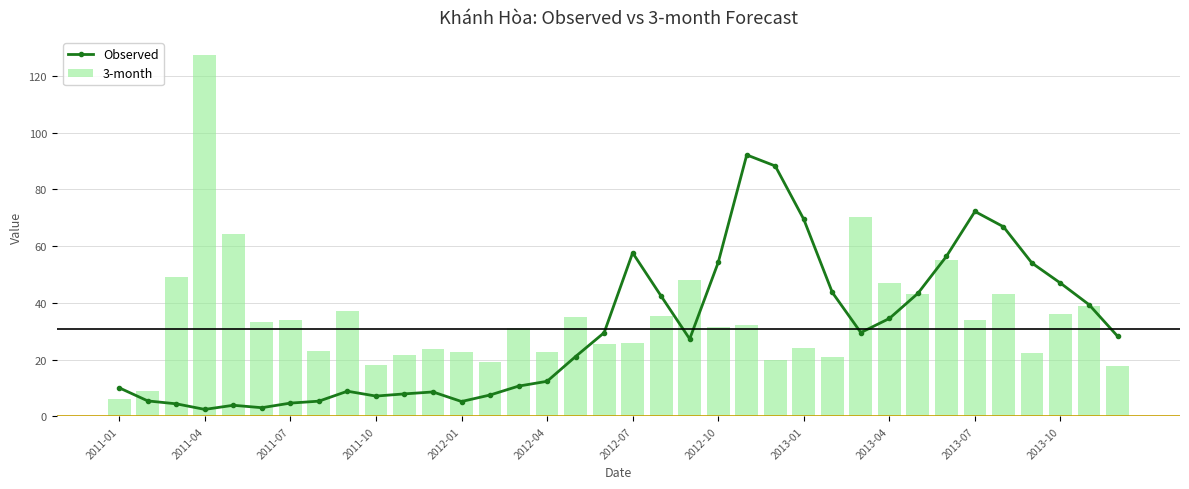

True or false: 3-month has a value of 35.3 at 19.

True